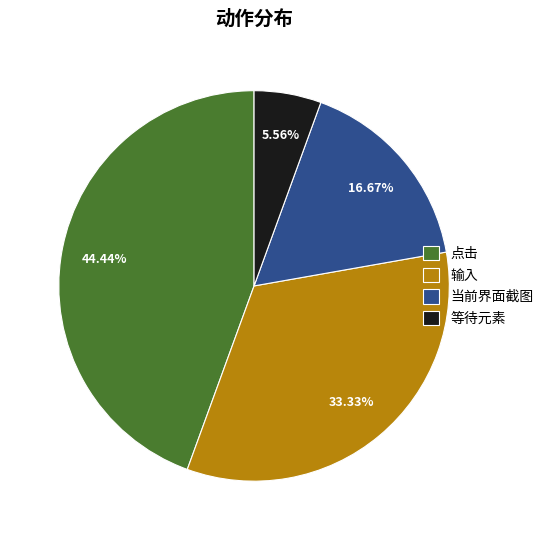

What percentage is the 输入 slice, to the nearest percent?

33%